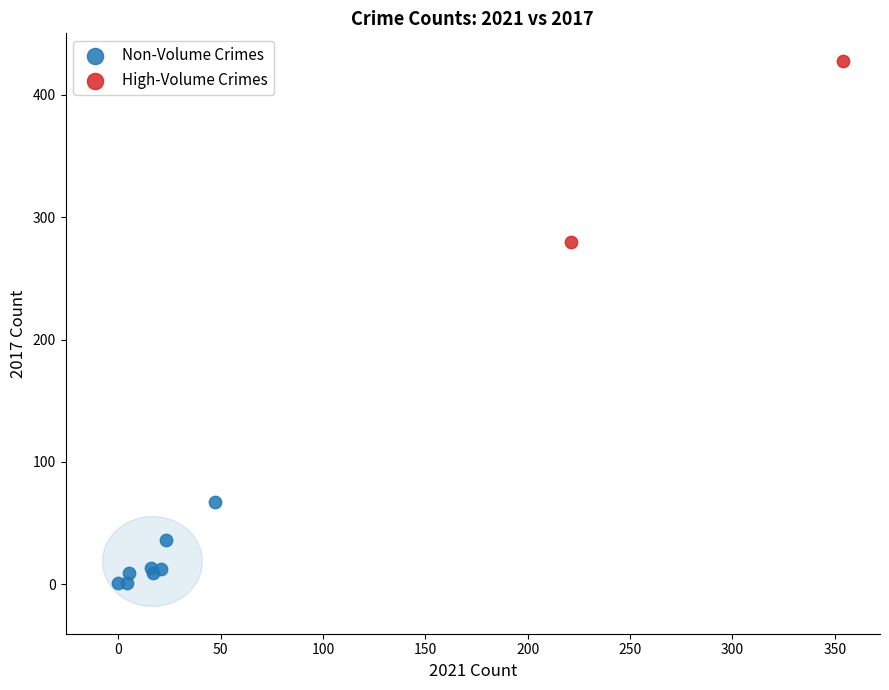

What are all the series names shown in the legend?

Non-Volume Crimes, High-Volume Crimes